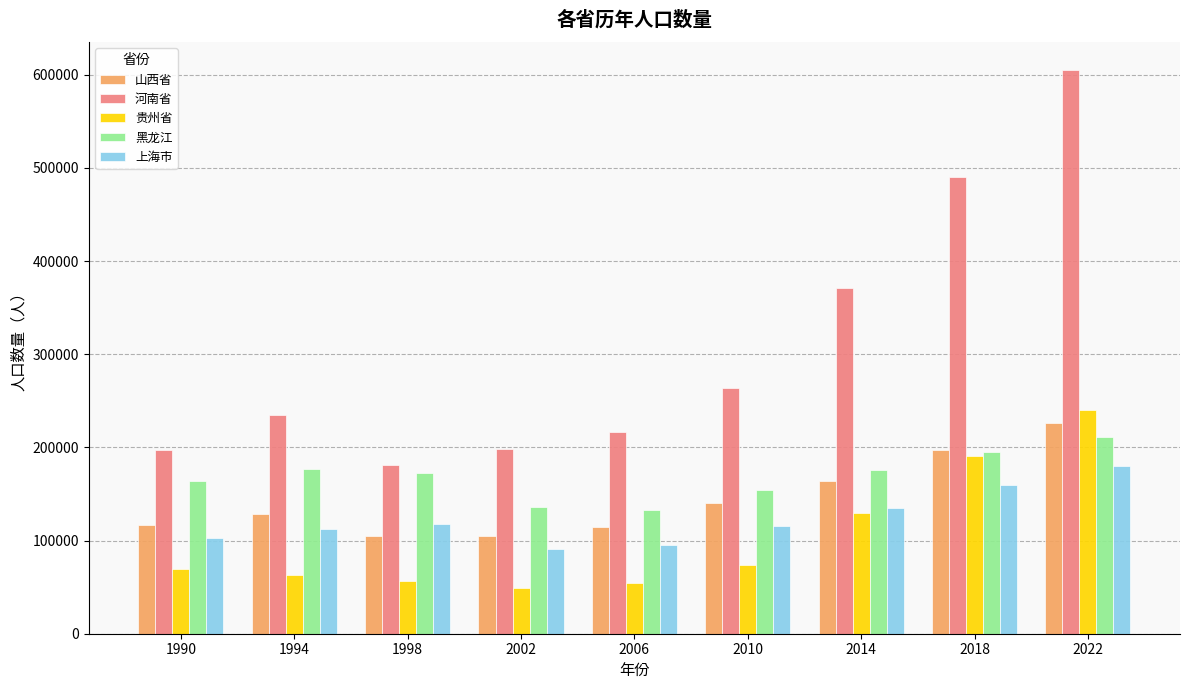

What is the spread (max minus min) of values at 1990?

127035